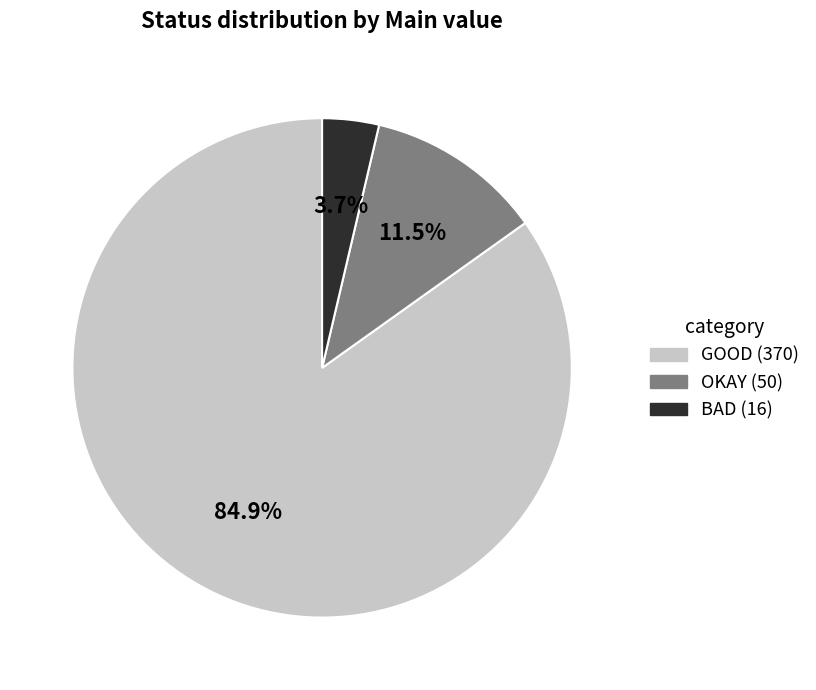

What is the ratio of the value at BAD to the value at OKAY?

0.3